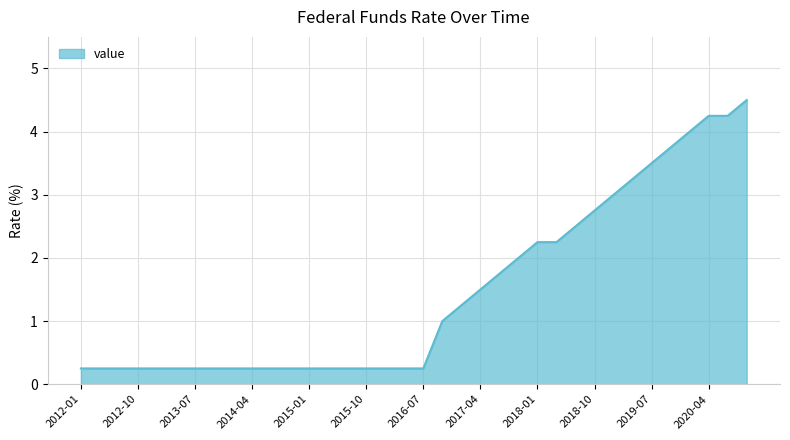

What is the average value?

1.5